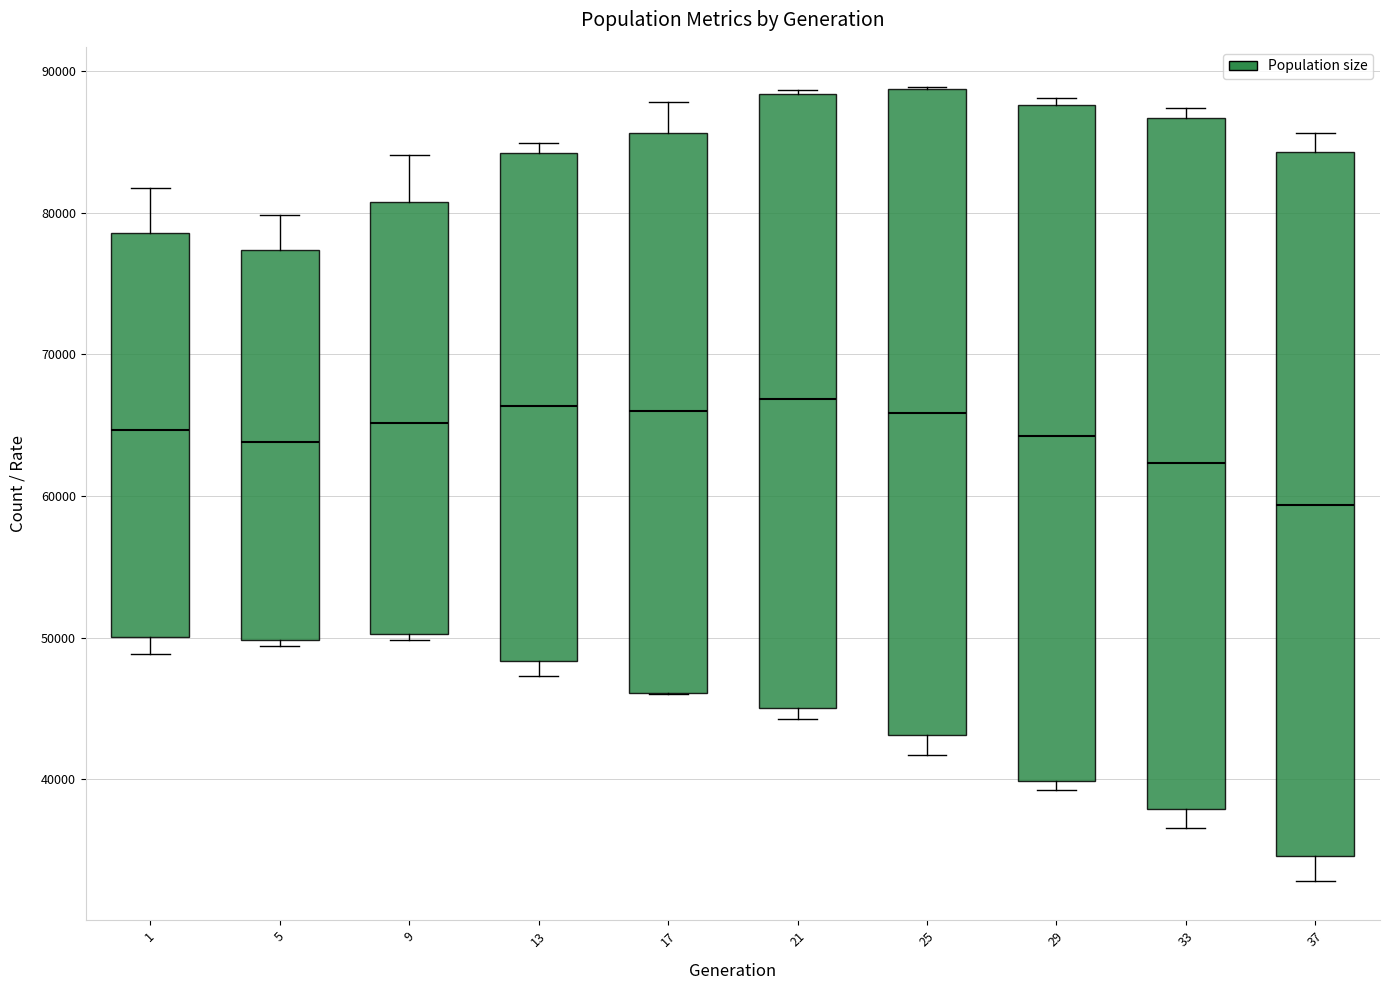

Reading left to right, transcribe this box plot: for each box, give where its median line is, the range the box spans, and where its two whiskers end, as read against the y-axis. The values are not printed on the chart, so give them approximately, as read against the axis.

1: median 65000, box 50000 to 79000, whiskers 49000 to 82000
5: median 64000, box 50000 to 77000, whiskers 49000 to 80000
9: median 65000, box 50000 to 81000, whiskers 50000 (just below the box's lower edge) to 84000
13: median 66000, box 48000 to 84000, whiskers 47000 to 85000
17: median 66000, box 46000 to 86000, whiskers 46000 to 88000
21: median 67000, box 45000 to 88000, whiskers 44000 to 89000
25: median 66000, box 43000 to 89000, whiskers 42000 to 89000
29: median 64000, box 40000 to 88000, whiskers 39000 to 88000 (just above the box's upper edge)
33: median 62000, box 38000 to 87000, whiskers 37000 to 87000 (just above the box's upper edge)
37: median 59000, box 35000 to 84000, whiskers 33000 to 86000